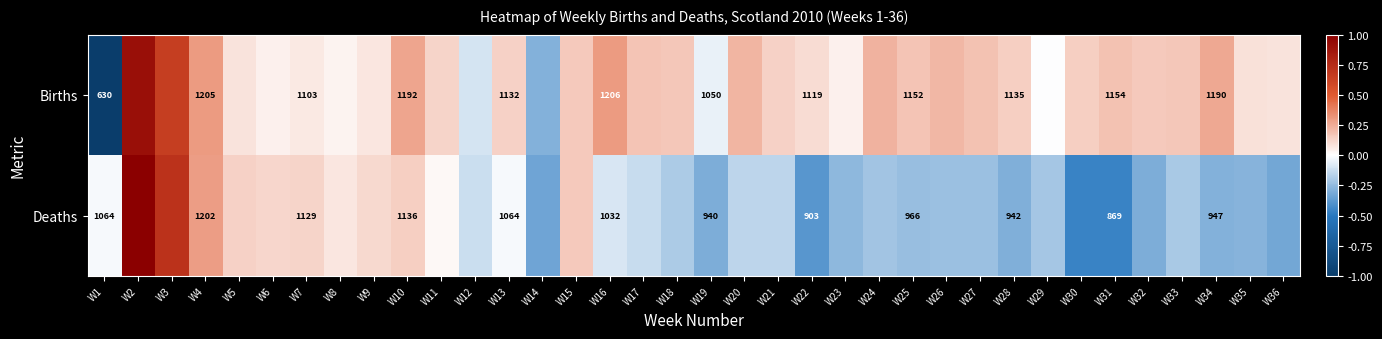

Rank the series at W31 from lowest to highest value.

Deaths, Births